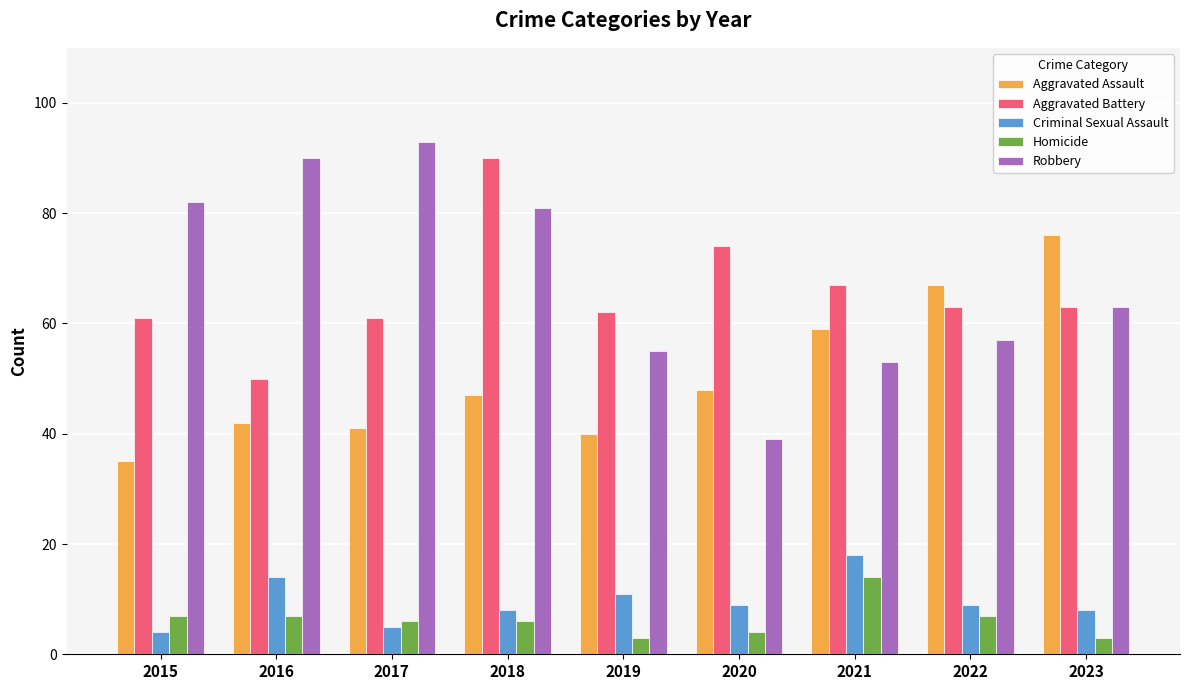

What is the value of the Aggravated Battery bar at the 7th from the left?

67